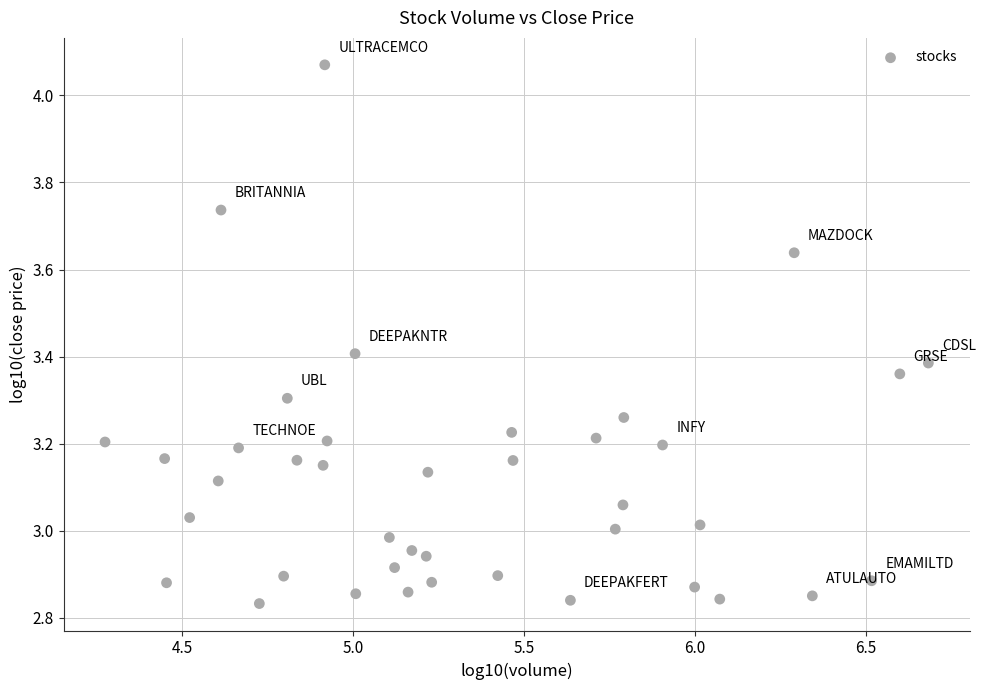

What is the range of X values (max minus min)?

2.4